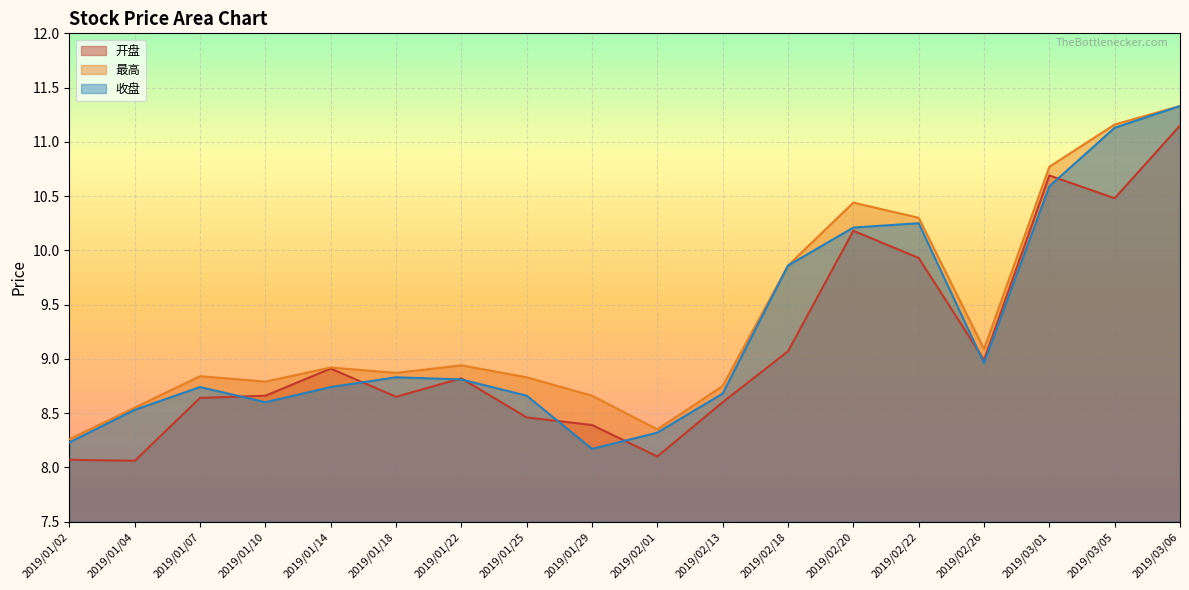

True or false: 最高 has a value of 12.0 at 2019/02/01.

False